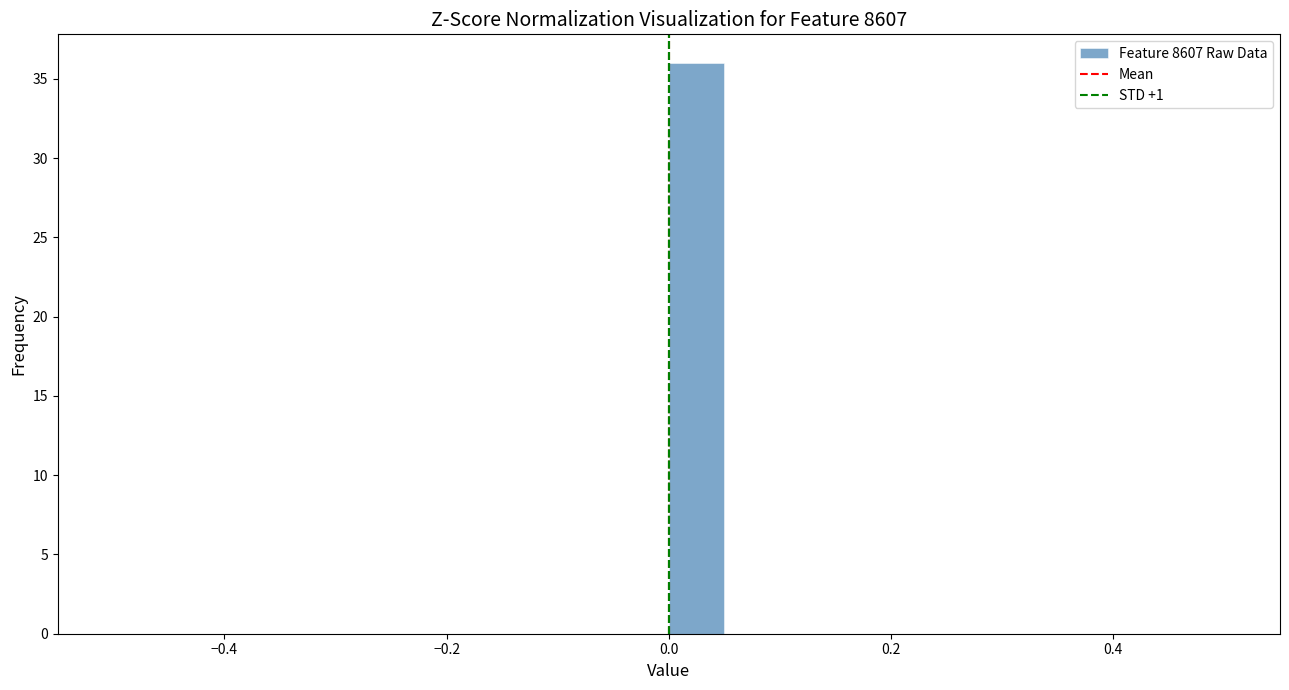

Around what value on the x-axis is the tallest bar? Give the approximate position of its centre, as read against the axis.

0.02